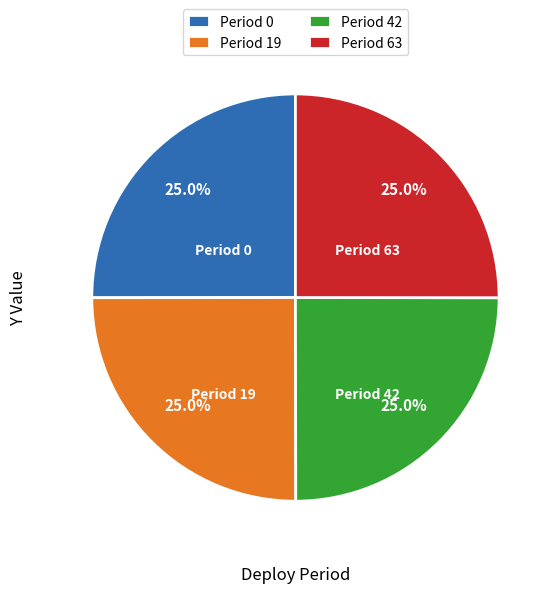

What percentage do Period 19 and Period 42 together represent?

50.0%